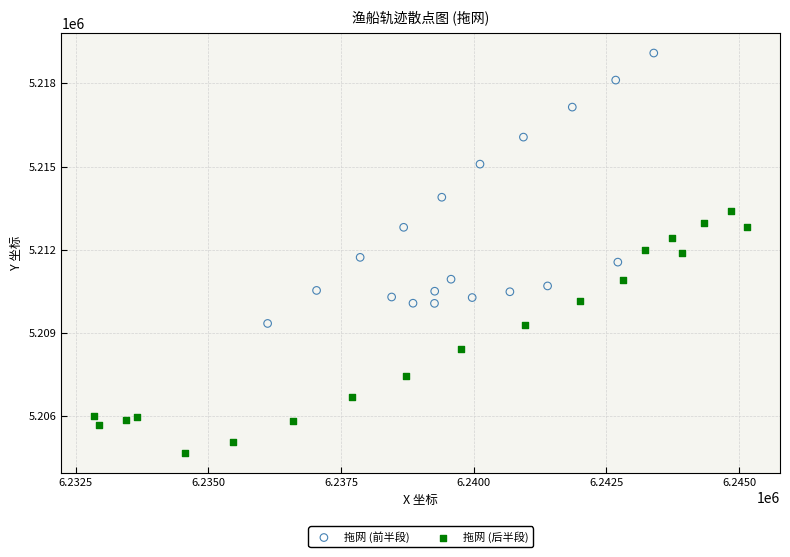

Which series contains the highest Y value?

拖网 (前半段)